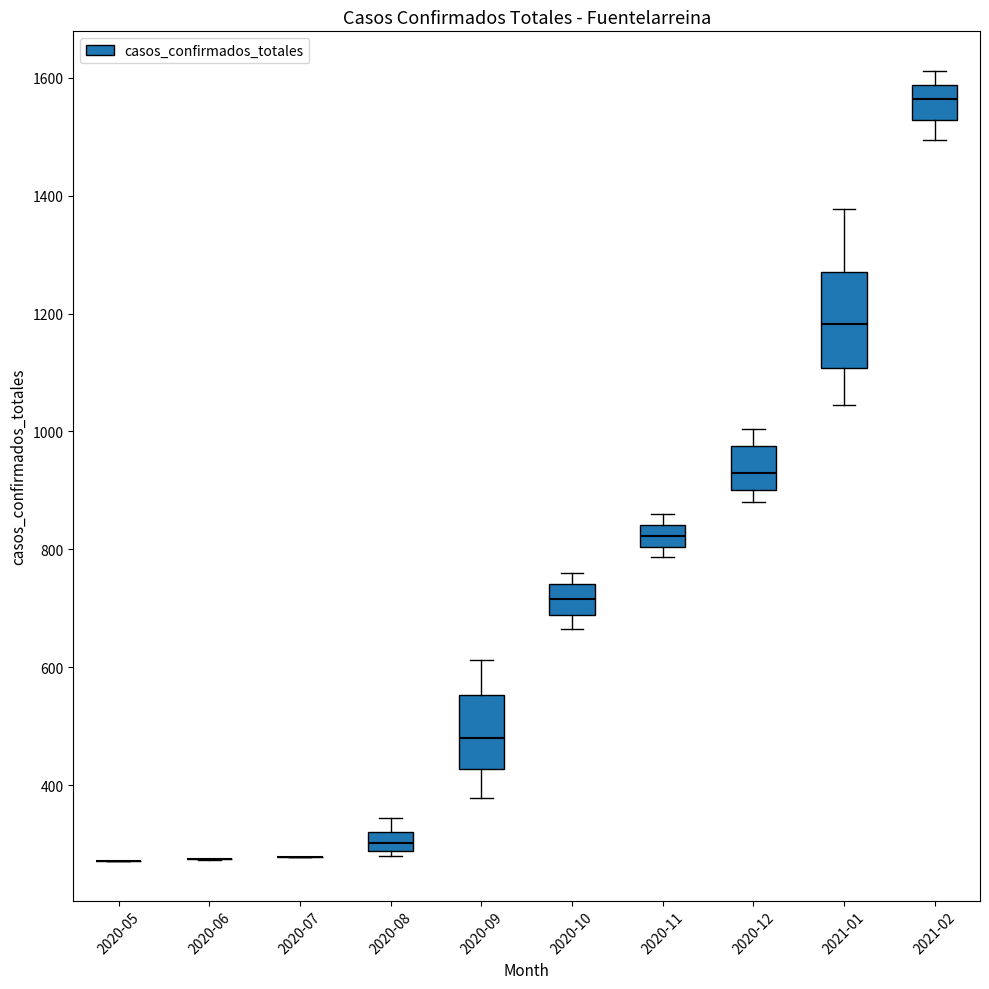

Where does the upper whisker of the box for 2021-01 end on the y-axis? The values are not printed on the chart, so give them approximately, as read against the axis.

1380